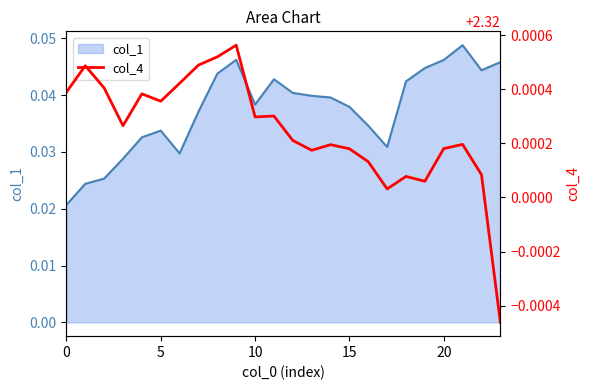

True or false: the data shows 2.3 at 6.

True